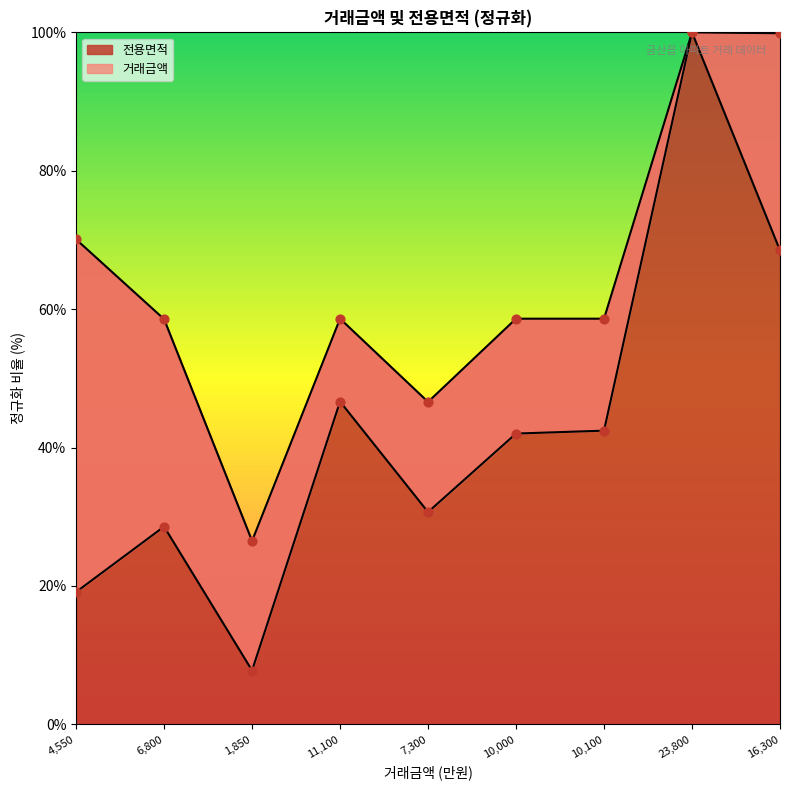

Which series has the largest total across all categories?

전용면적